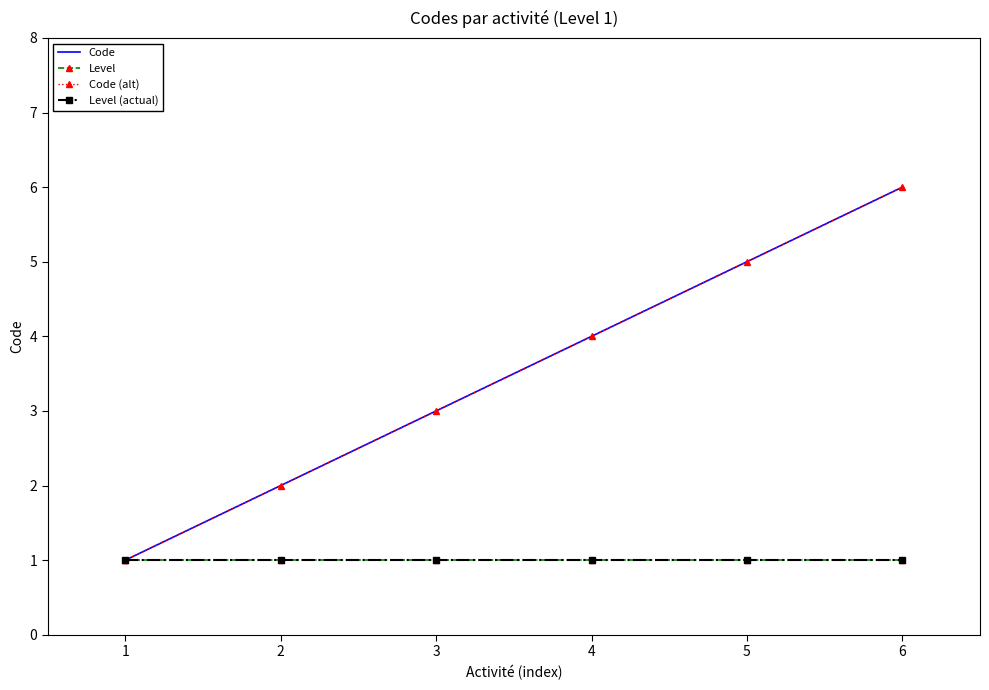

Which series has the largest range (max minus min)?

Code